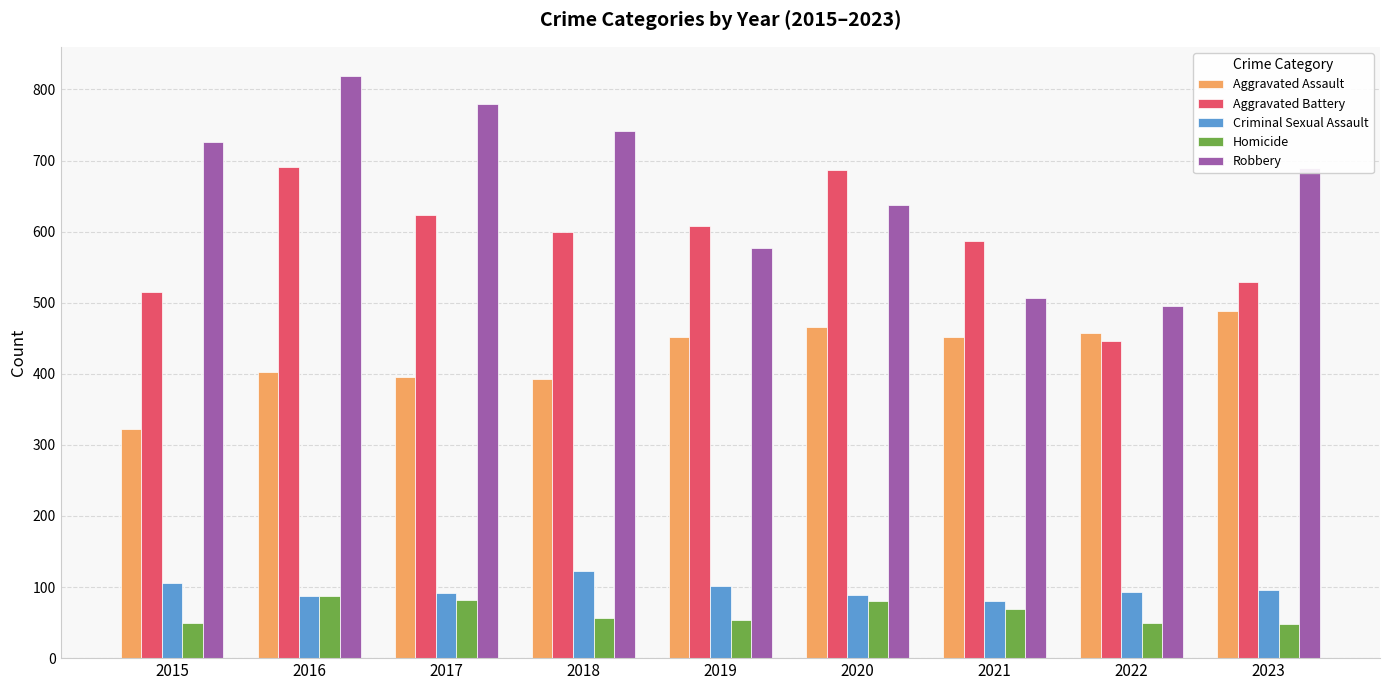

Is the value of Robbery at 2019 greater than the value of Aggravated Battery at 2016?

No